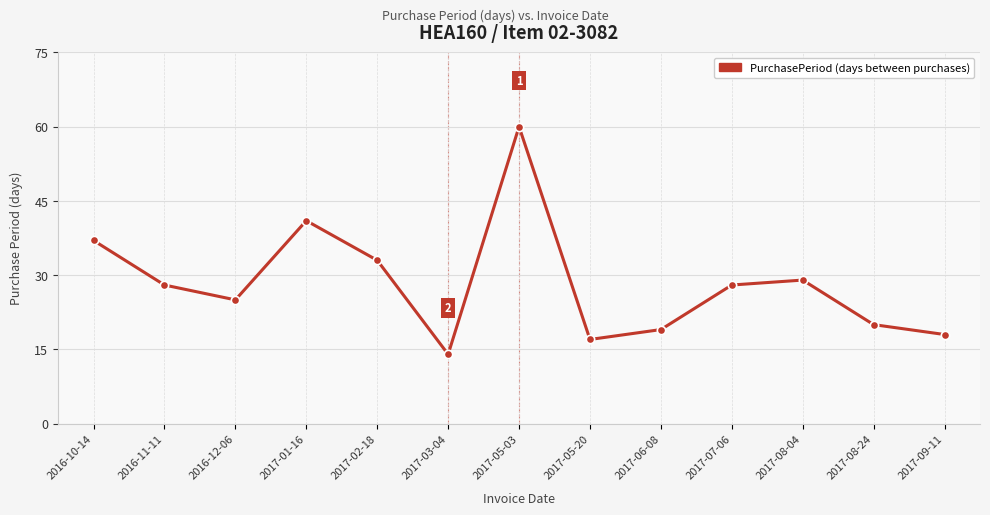

How many lines are shown in the chart?

1